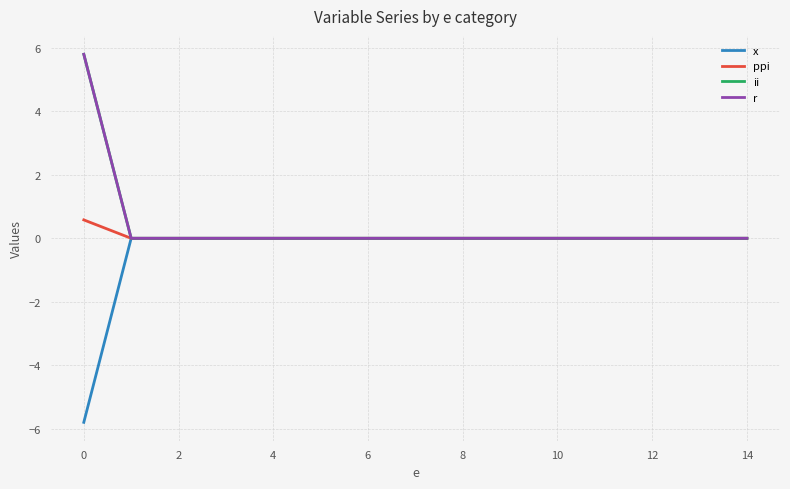

What is the label of the 3rd point from the right?

12